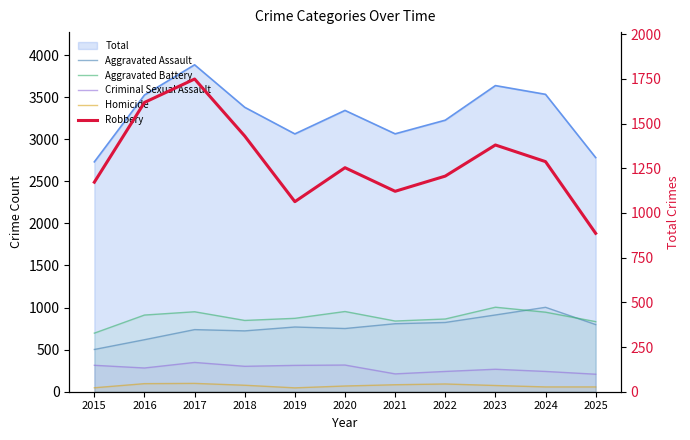

What is the spread (max minus min) of values at 2025?

829